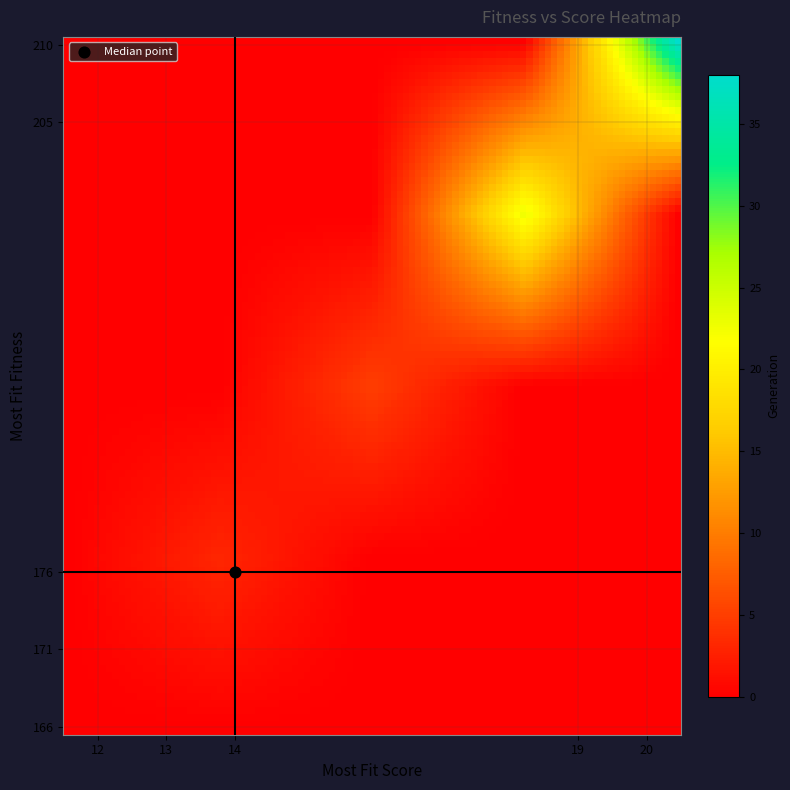

Which series changed the most between 15 and 25?

generation_values